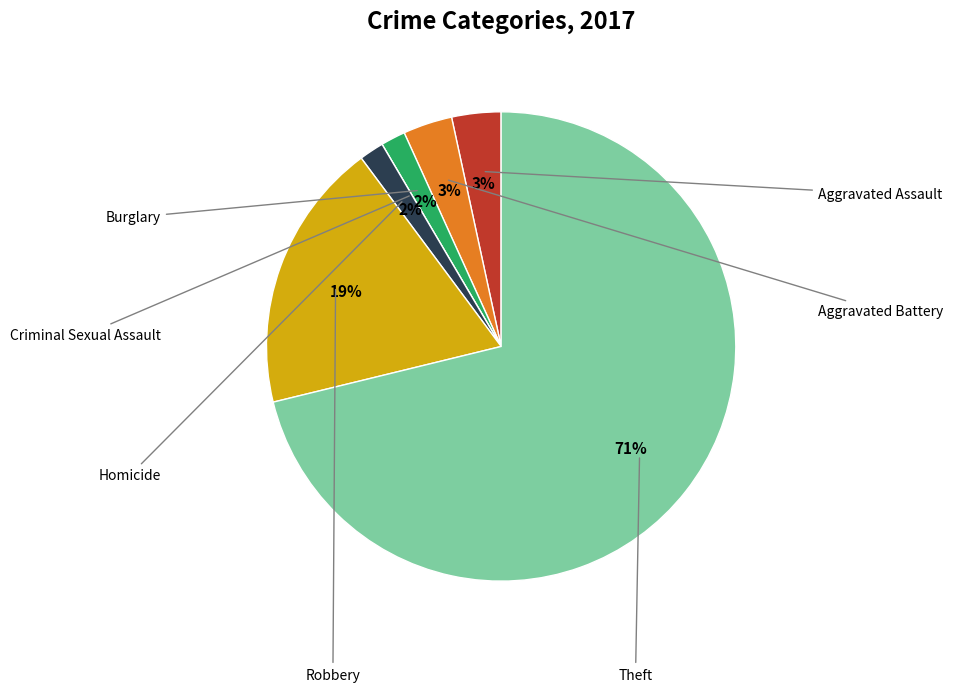

To the nearest percent, what is the average slice percentage?

14%